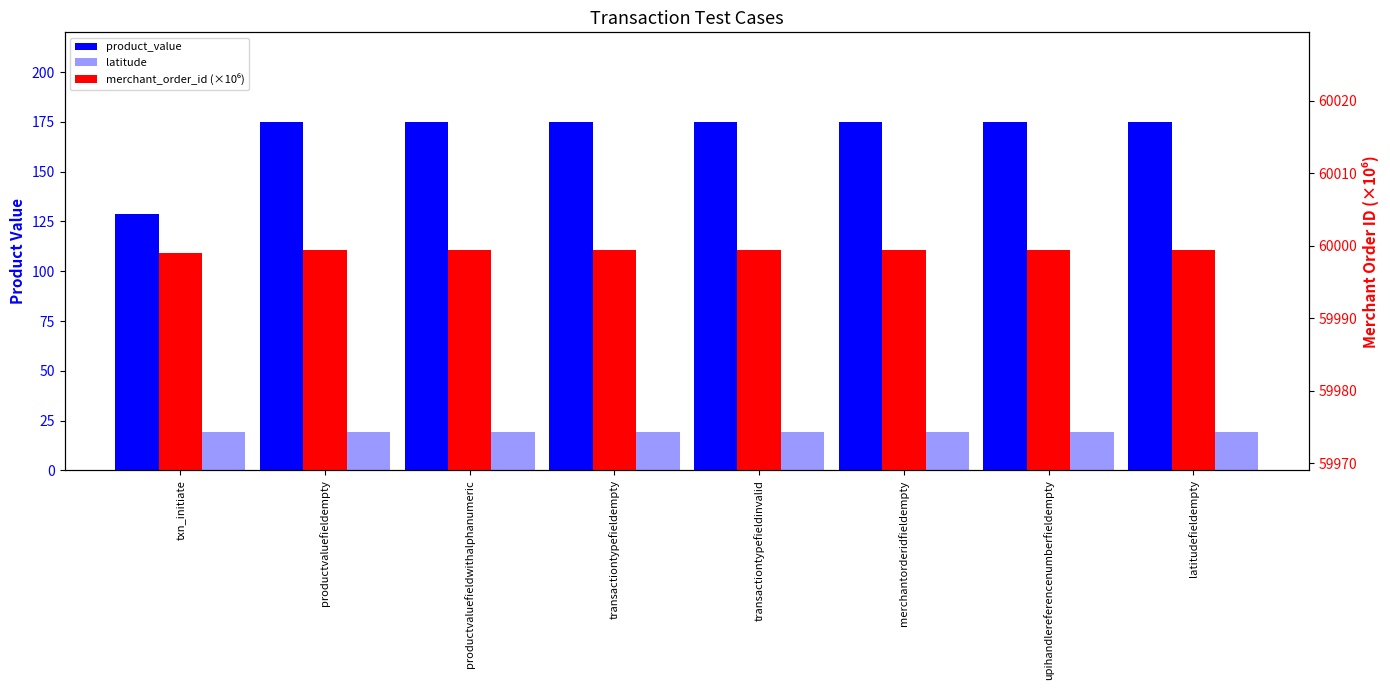

What are all the series names shown in the legend?

product_value, latitude, merchant_order_id (×10⁶)